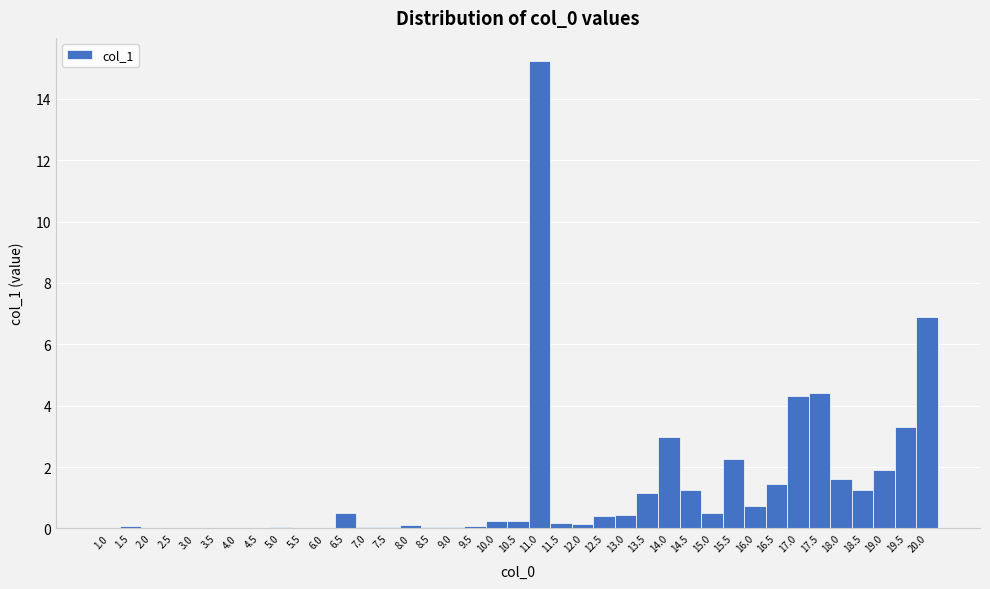

What is the height of the bar covering 16.25 to 16.75 on the x-axis? The values are not printed on the chart, so give them approximately, as read against the axis.

1.4